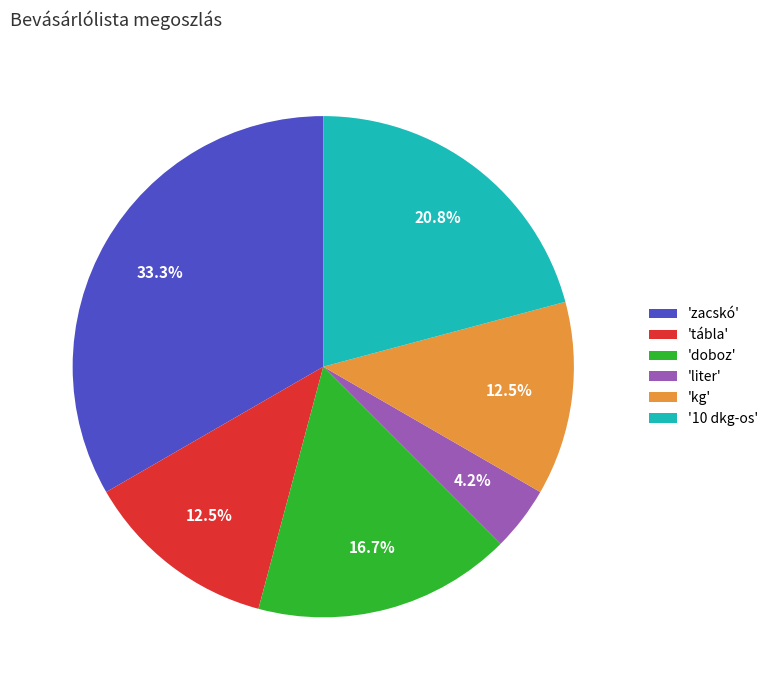

Which has a higher value, 'doboz' or 'tábla'?

'doboz'